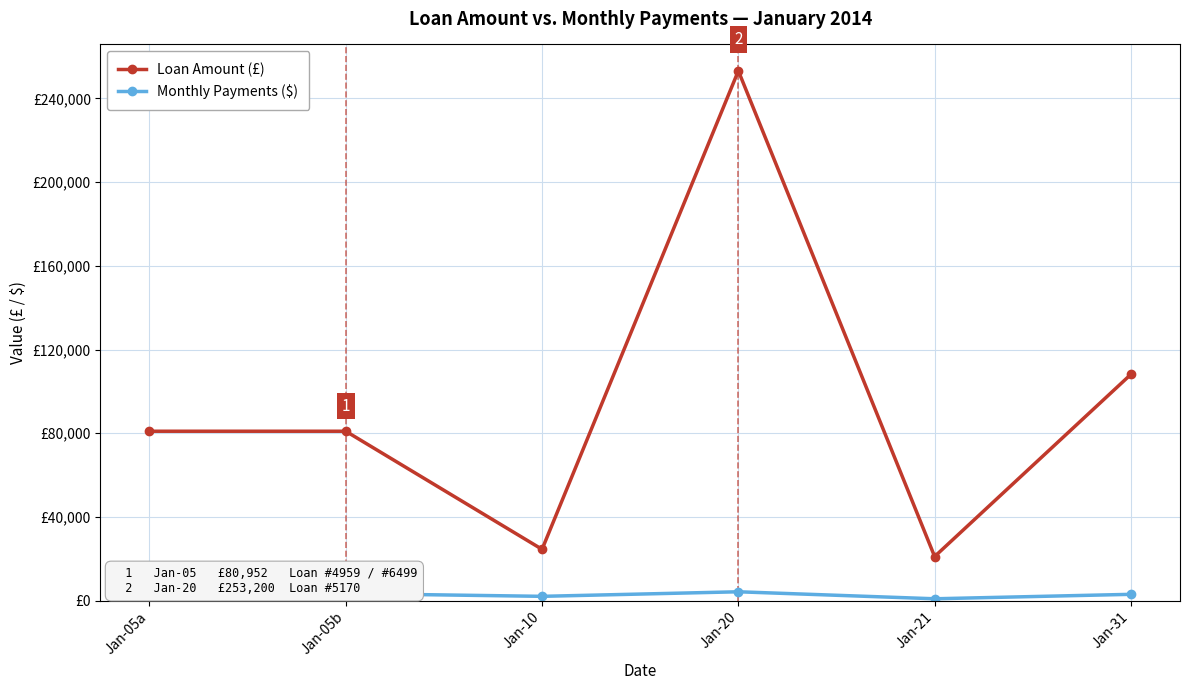

At which category does Loan Amount (£) reach its first local valley?

Jan-10